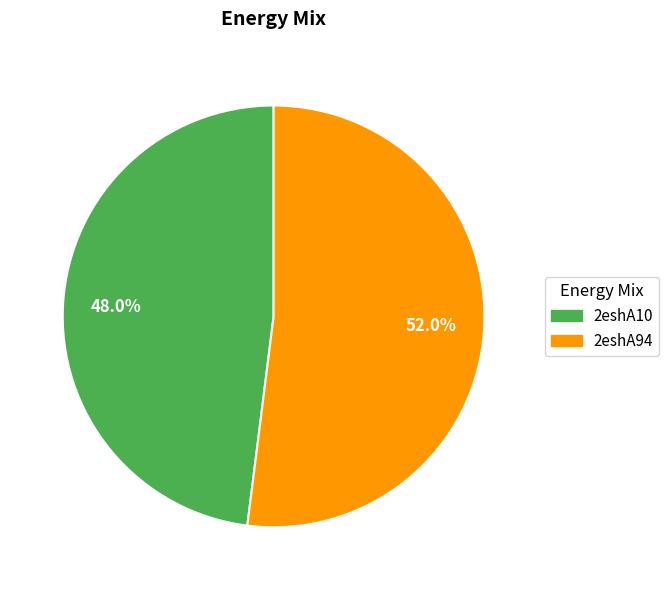

To the nearest percent, what portion does 2eshA94 represent?

52%